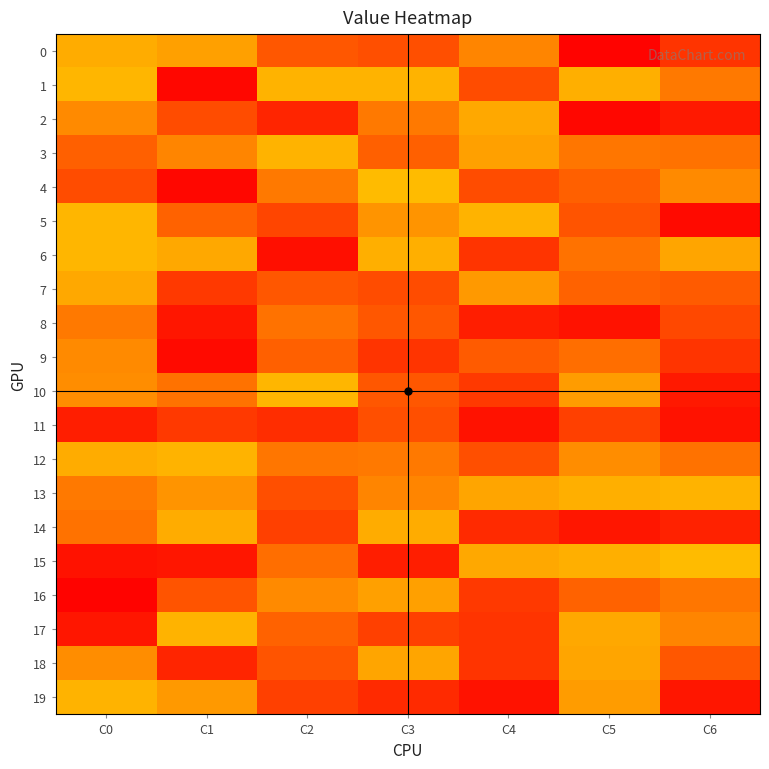

Reading right to left, extract all data points from this chart.

0: C6=14	C5=1	C4=35	C3=21	C2=23	C1=42	C0=45
1: C6=32	C5=46	C4=20	C3=47	C2=47	C1=2	C0=48
2: C6=7	C5=2	C4=44	C3=32	C2=10	C1=20	C0=36
3: C6=30	C5=31	C4=42	C3=25	C2=47	C1=35	C0=25
4: C6=36	C5=25	C4=20	C3=49	C2=32	C1=2	C0=20
5: C6=3	C5=22	C4=47	C3=39	C2=18	C1=26	C0=48
6: C6=43	C5=30	C4=14	C3=46	C2=4	C1=44	C0=48
7: C6=24	C5=26	C4=40	C3=20	C2=23	C1=15	C0=44
8: C6=19	C5=5	C4=8	C3=23	C2=30	C1=6	C0=32
9: C6=14	C5=29	C4=24	C3=14	C2=25	C1=3	C0=36
10: C6=7	C5=41	C4=15	C3=23	C2=48	C1=30	C0=37
11: C6=5	C5=17	C4=5	C3=21	C2=12	C1=15	C0=8
12: C6=30	C5=37	C4=21	C3=32	C2=31	C1=47	C0=45
13: C6=47	C5=46	C4=43	C3=35	C2=21	C1=39	C0=32
14: C6=9	C5=6	C4=11	C3=45	C2=17	C1=45	C0=30
15: C6=49	C5=46	C4=44	C3=8	C2=29	C1=6	C0=5
16: C6=31	C5=26	C4=15	C3=42	C2=36	C1=22	C0=1
17: C6=35	C5=44	C4=14	C3=17	C2=26	C1=47	C0=6
18: C6=23	C5=43	C4=14	C3=43	C2=22	C1=10	C0=37
19: C6=6	C5=41	C4=5	C3=11	C2=17	C1=40	C0=47